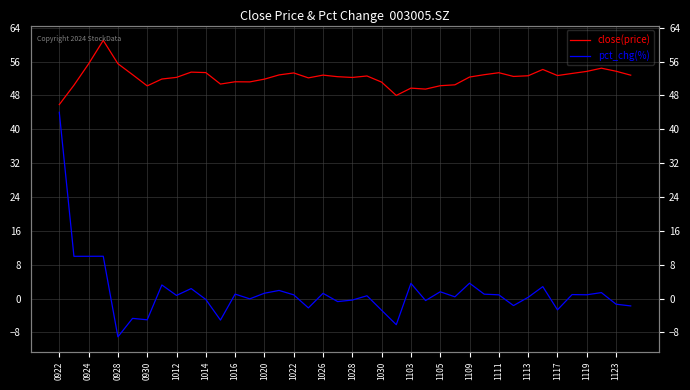

Reading left to right, extract all data points from this chart.

close: 45.8	50.4	55.5	61.0	55.5	52.9	50.3	51.9	52.3	53.5	53.4	50.7	51.2	51.2	51.9	52.9	53.3	52.1	52.8	52.4	52.2	52.6	51.1	48.0	49.7	49.5	50.3	50.5	52.4	52.9	53.4	52.5	52.6	54.1	52.7	53.2	53.7	54.4	53.7	52.8
pct_chg: 44.0	10.0	10.0	10.0	-9.0	-4.7	-5.0	3.2	0.8	2.4	-0.2	-5.1	1.1	-0.1	1.3	1.9	0.9	-2.2	1.2	-0.7	-0.3	0.7	-2.8	-6.2	3.6	-0.5	1.6	0.4	3.6	1.1	0.9	-1.6	0.3	2.8	-2.7	0.9	0.9	1.4	-1.3	-1.7